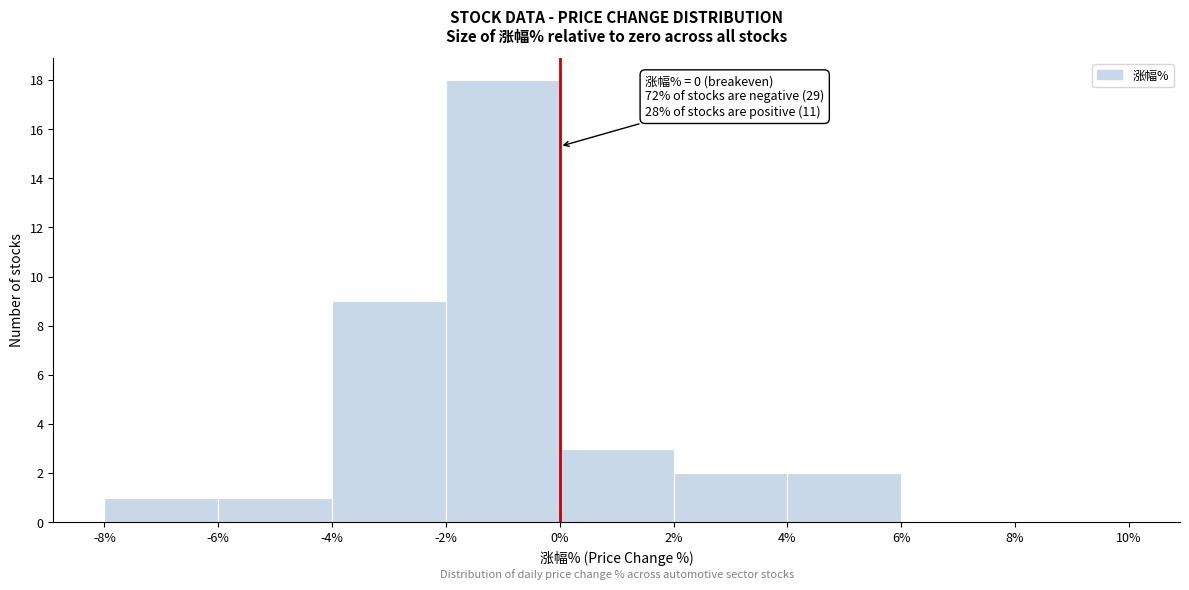

Over which range of the x-axis is the bar tallest?

-2% to 0%